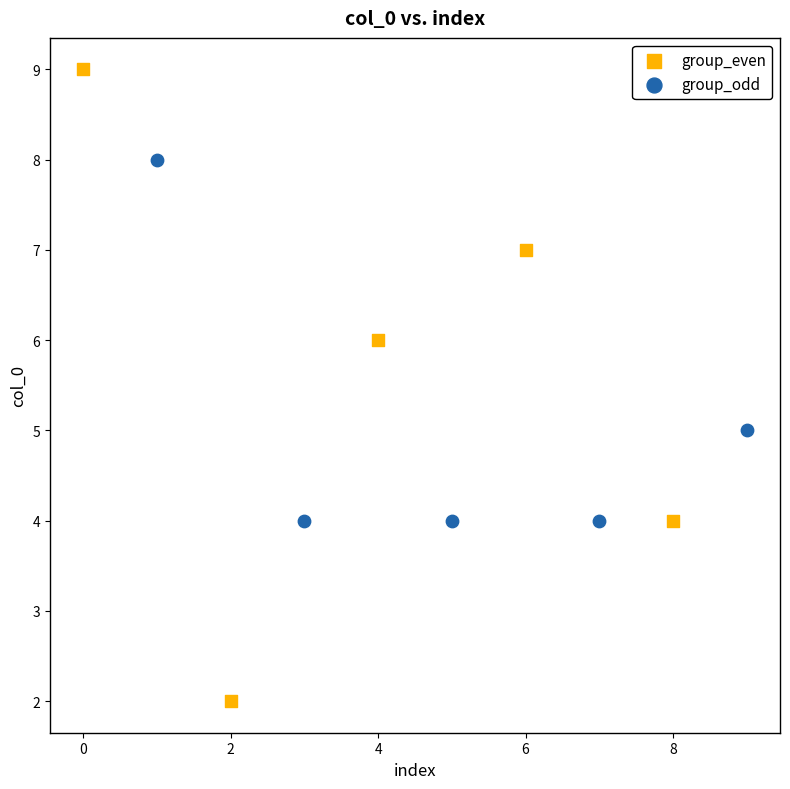

Which series has the largest Y range (max minus min)?

group_even